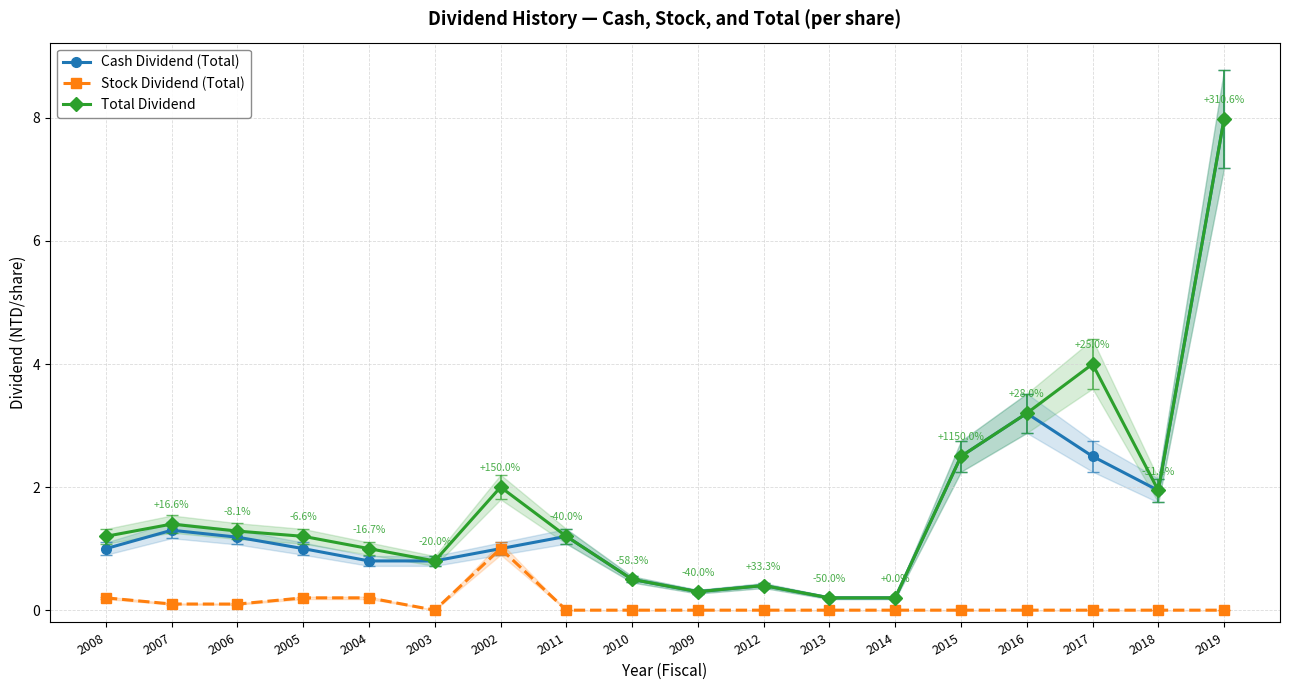

Reading left to right, transcribe all the data shown in this chart.

Cash Dividend (Total): 2008=1.0	2007=1.3	2006=1.2	2005=1.0	2004=0.8	2003=0.8	2002=1.0	2011=1.2	2010=0.5	2009=0.3	2012=0.4	2013=0.2	2014=0.2	2015=2.5	2016=3.2	2017=2.5	2018=1.9	2019=8.0
Stock Dividend (Total): 2008=0.2	2007=0.1	2006=0.1	2005=0.2	2004=0.2	2003=0.0	2002=1.0	2011=0.0	2010=0.0	2009=0.0	2012=0.0	2013=0.0	2014=0.0	2015=0.0	2016=0.0	2017=0.0	2018=0.0	2019=0.0
Total Dividend: 2008=1.2	2007=1.4	2006=1.3	2005=1.2	2004=1.0	2003=0.8	2002=2.0	2011=1.2	2010=0.5	2009=0.3	2012=0.4	2013=0.2	2014=0.2	2015=2.5	2016=3.2	2017=4.0	2018=1.9	2019=8.0